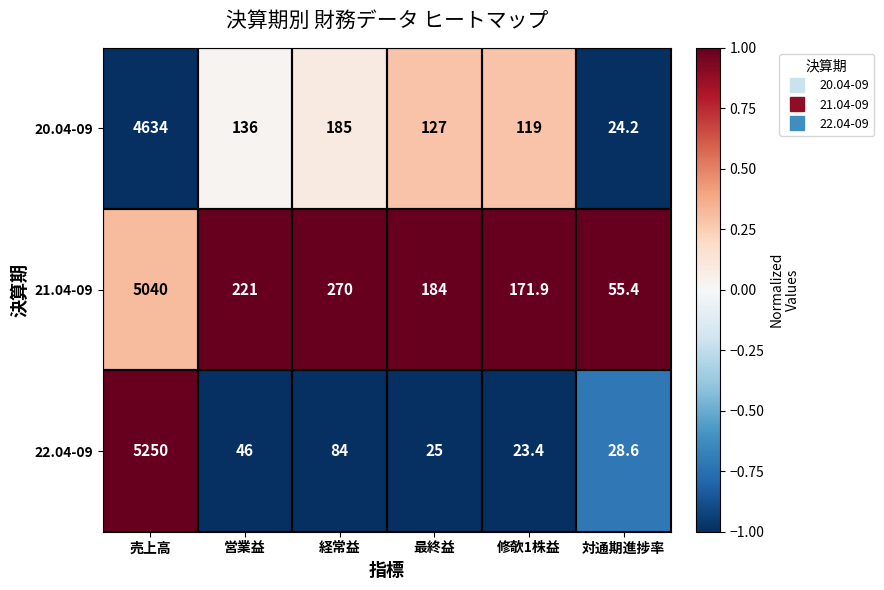

At which label is 22.04-09 closest to 2636?

経常益